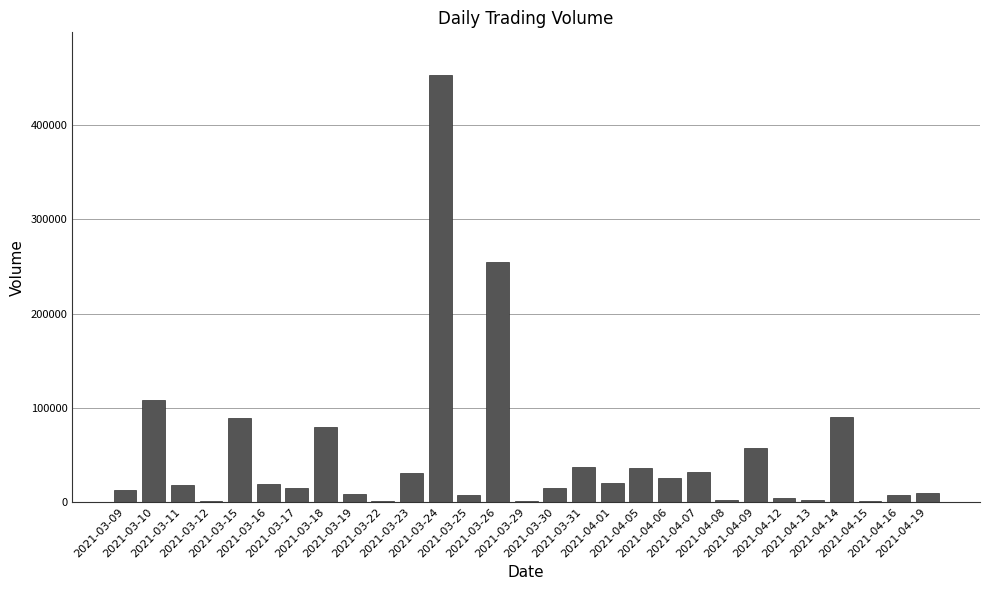

What is the maximum value shown in the chart?

453200